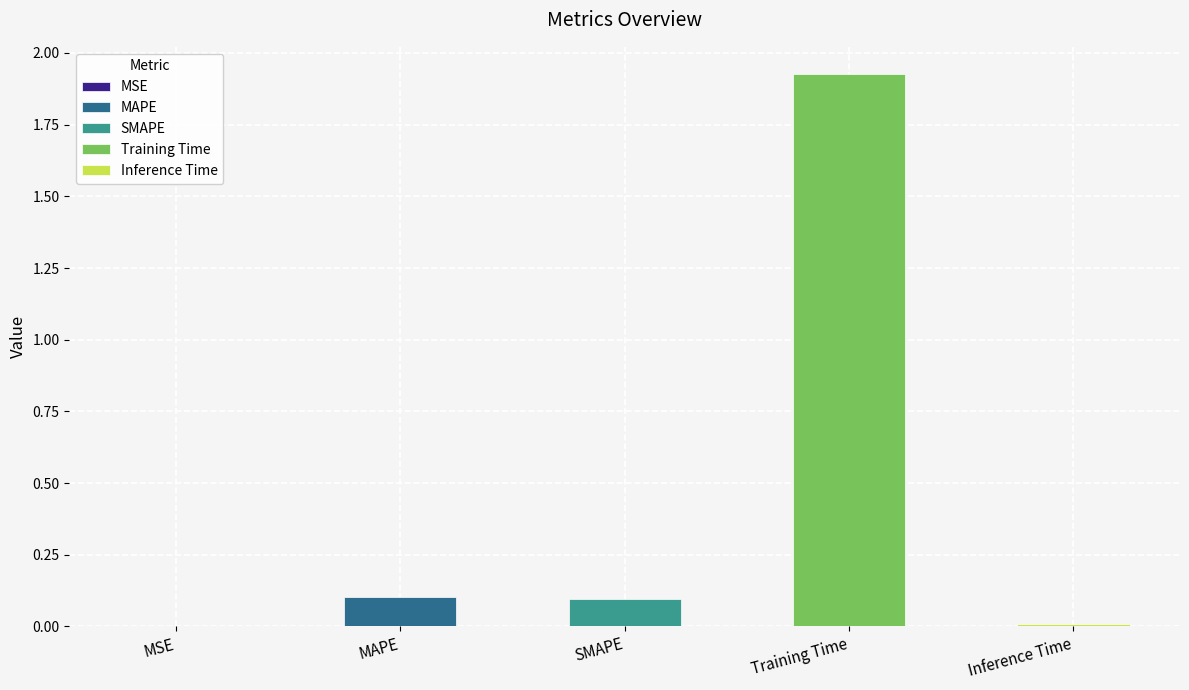

What is the label of the 2nd bar from the right?

Training Time